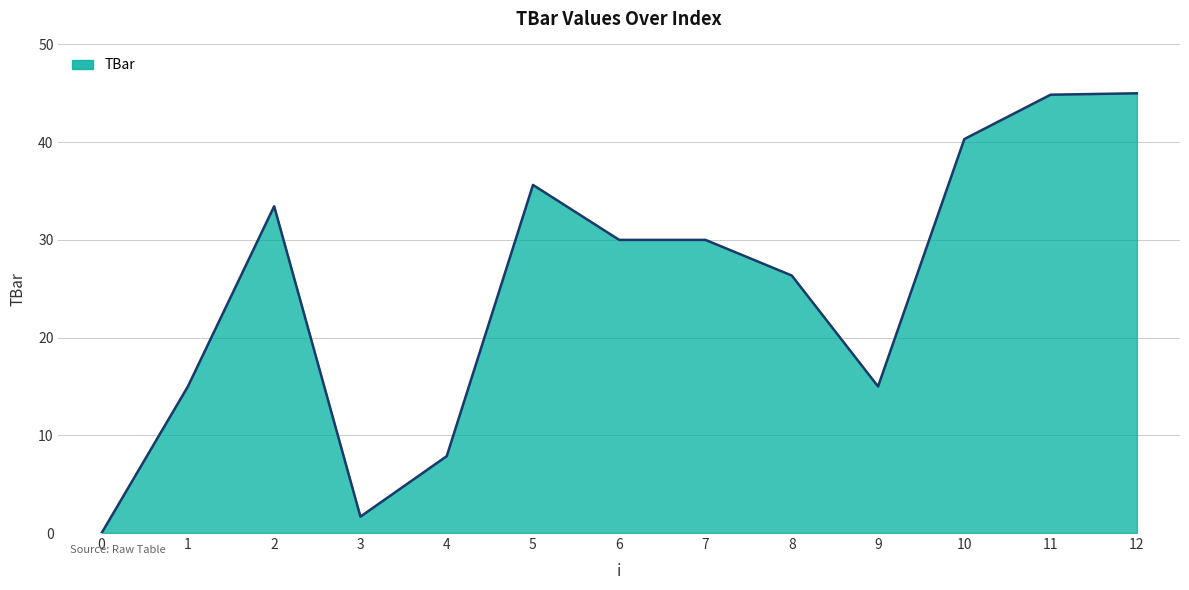

Where does the data first go above 30?

2